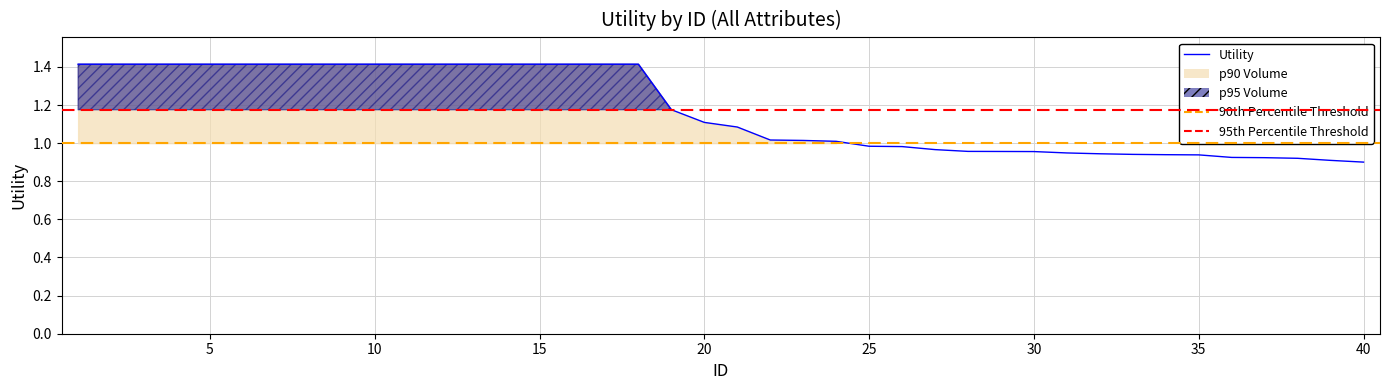

True or false: there are more than 1 points higher than both neighbors.

False